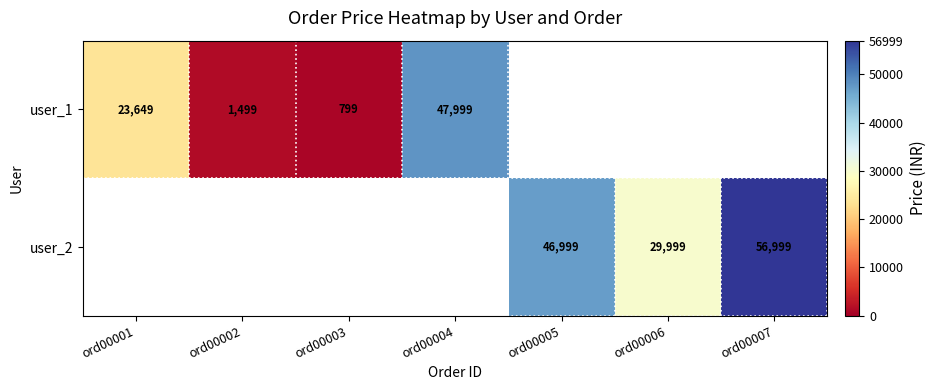

What is the difference between the user_2 values at ord00007 and ord00005?

10000